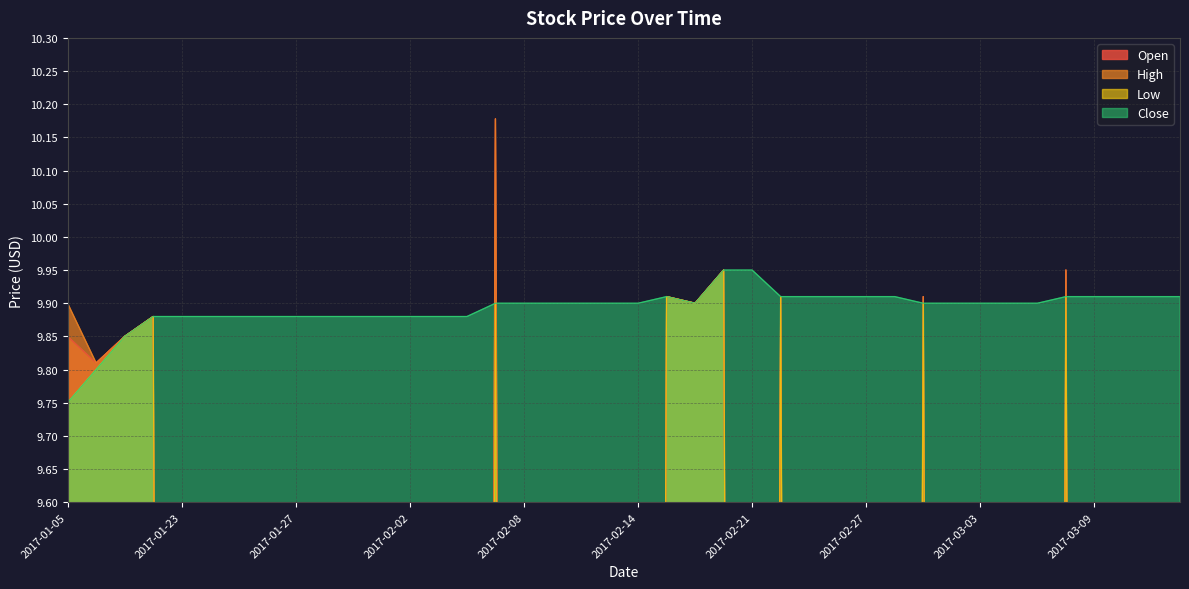

At how many categories does at least one series exceed 3?

40